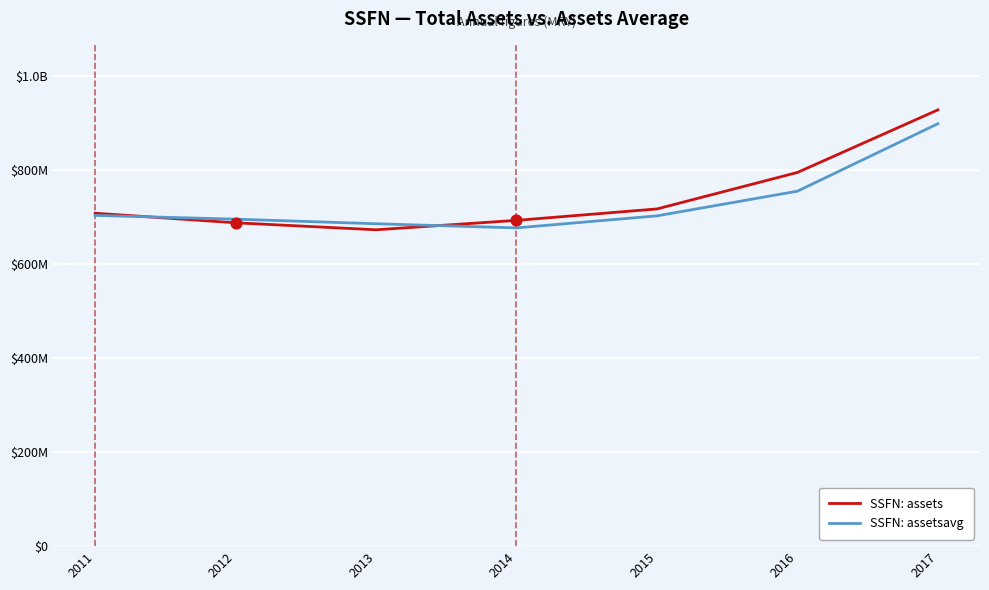

What are all the series names shown in the legend?

SSFN: assets, SSFN: assetsavg